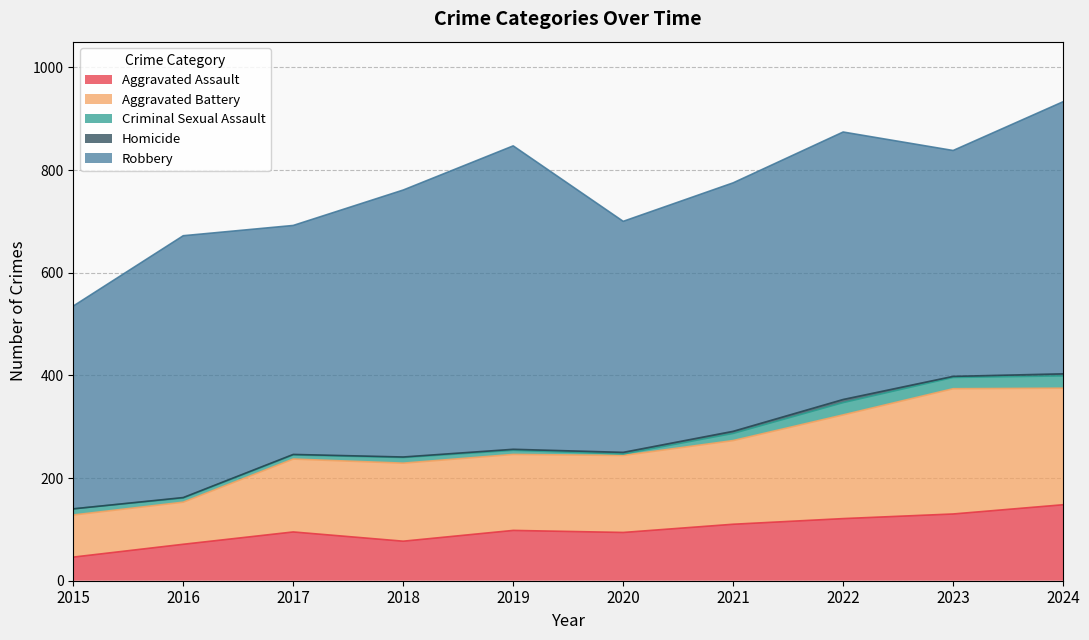

True or false: Homicide and Aggravated Assault cross at least once.

False